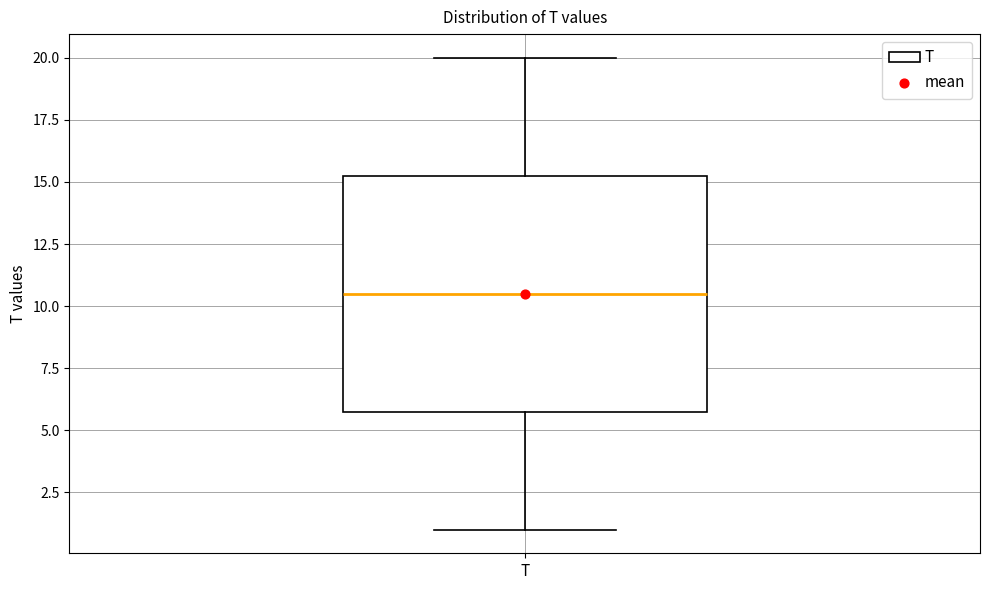

Where is the lower edge of the box for T on the y-axis? The values are not printed on the chart, so give them approximately, as read against the axis.

6.0